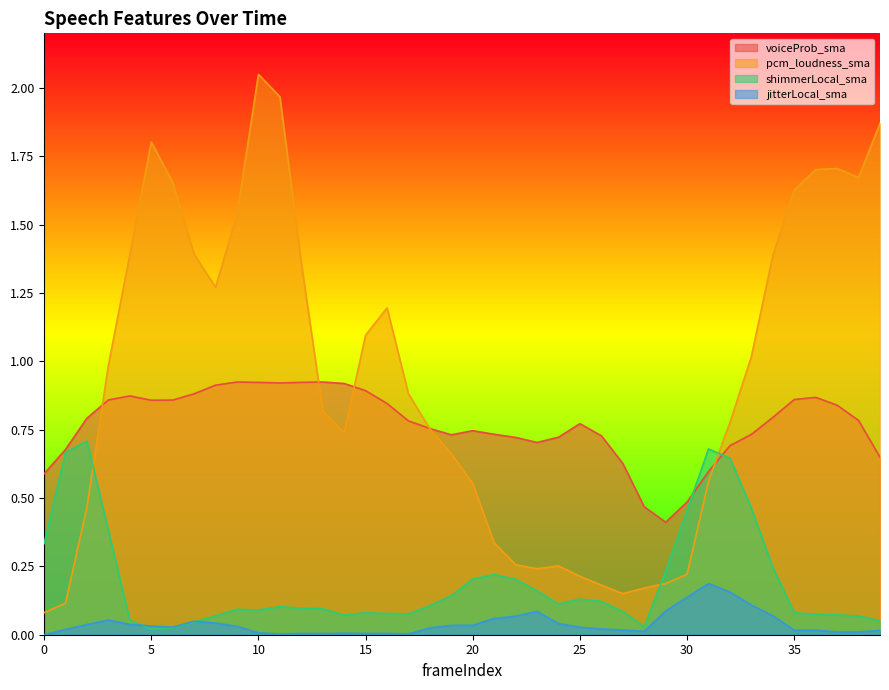

At how many categories does at least one series exceed 1?

18